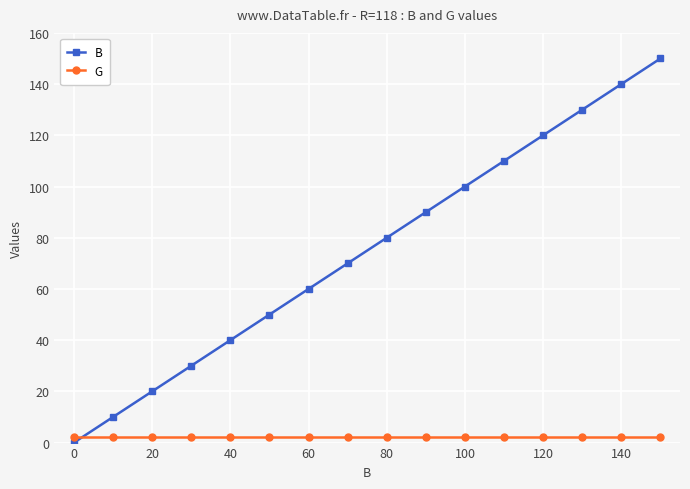

Which series has the largest total across all categories?

B